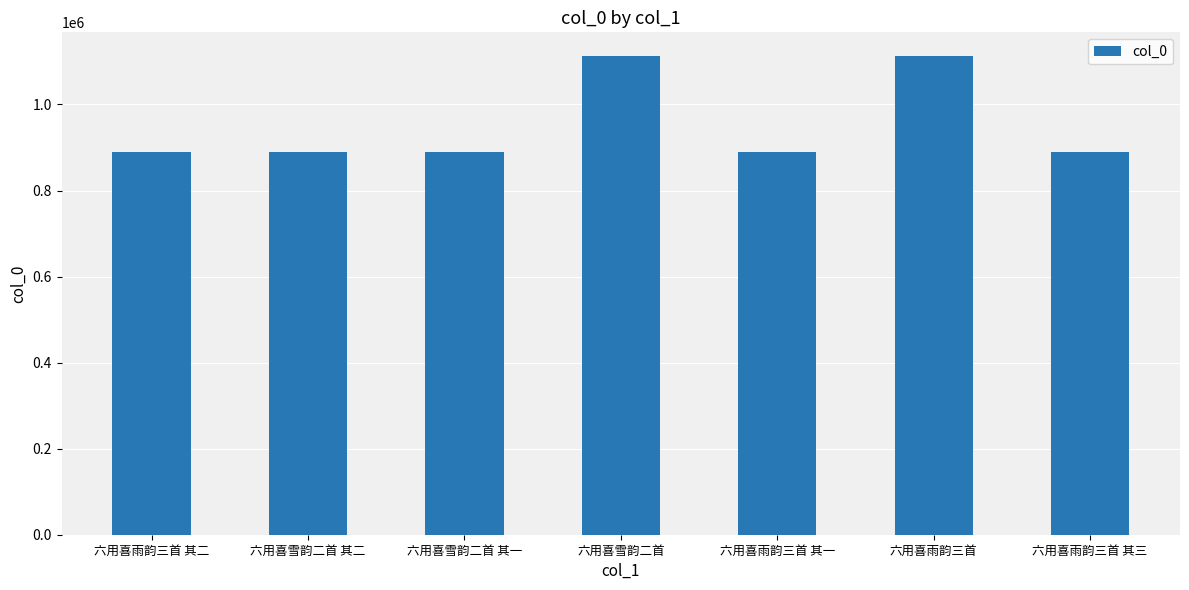

What is the sum of all values?

6676846